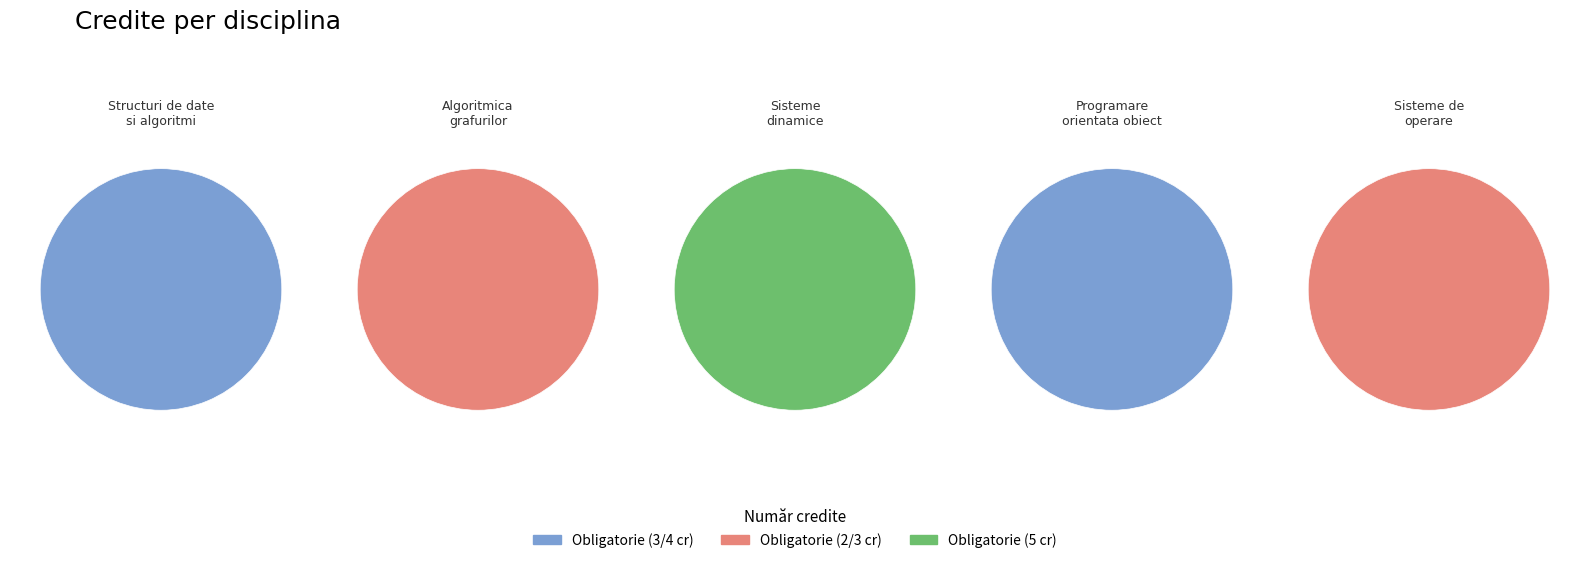

The 14 slice represents 32% of the pie. True or false?

False